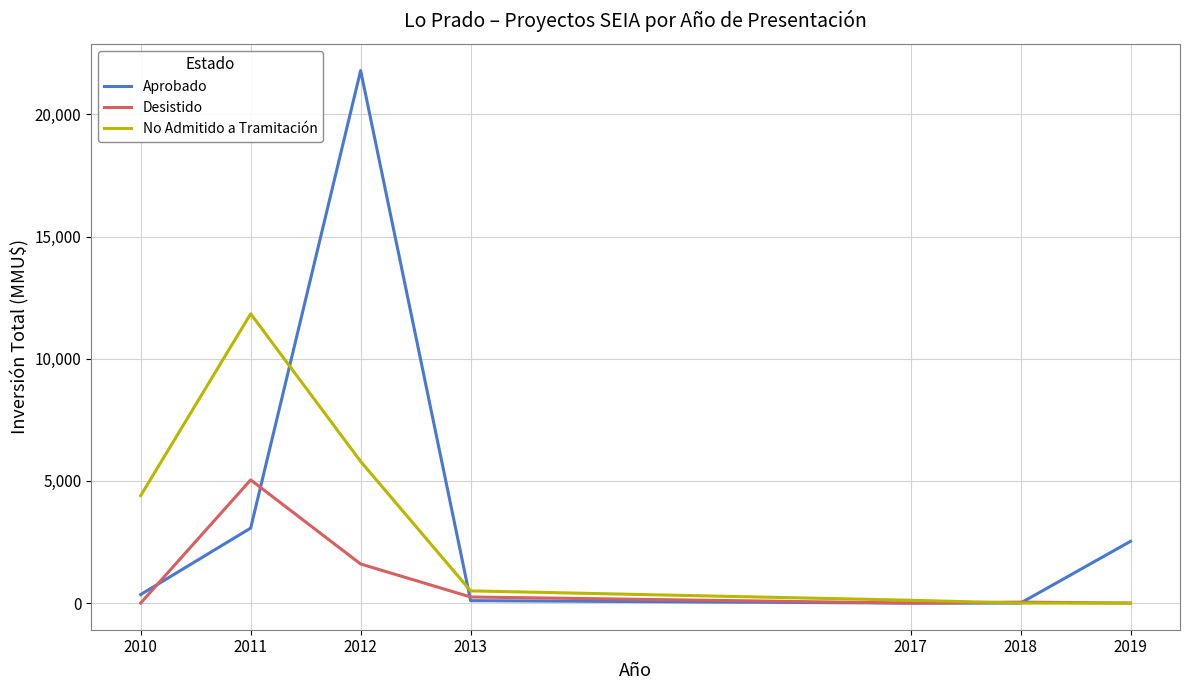

What is the approximate value of Aprobado at 2011, to the nearest 50?

3050